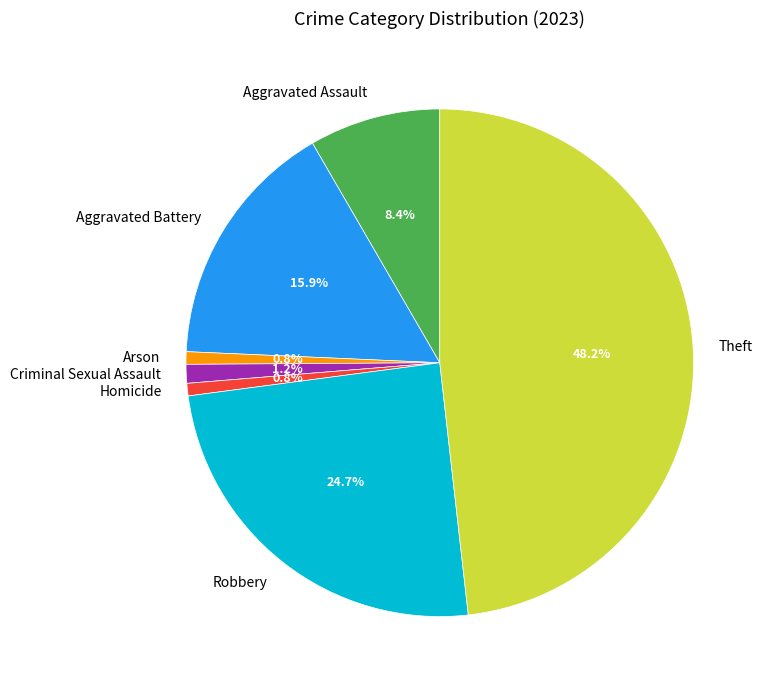

What percentage is the Criminal Sexual Assault slice, to the nearest percent?

1%